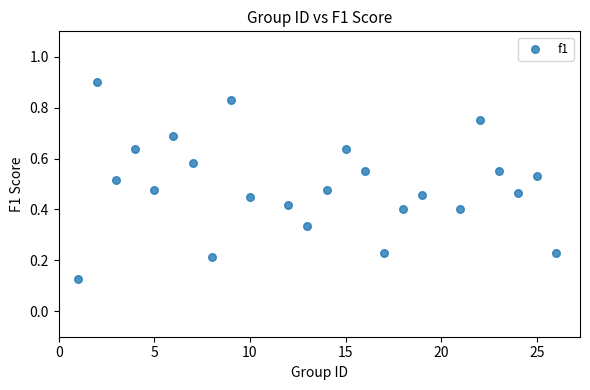

What is the range of X values (max minus min)?

25.0